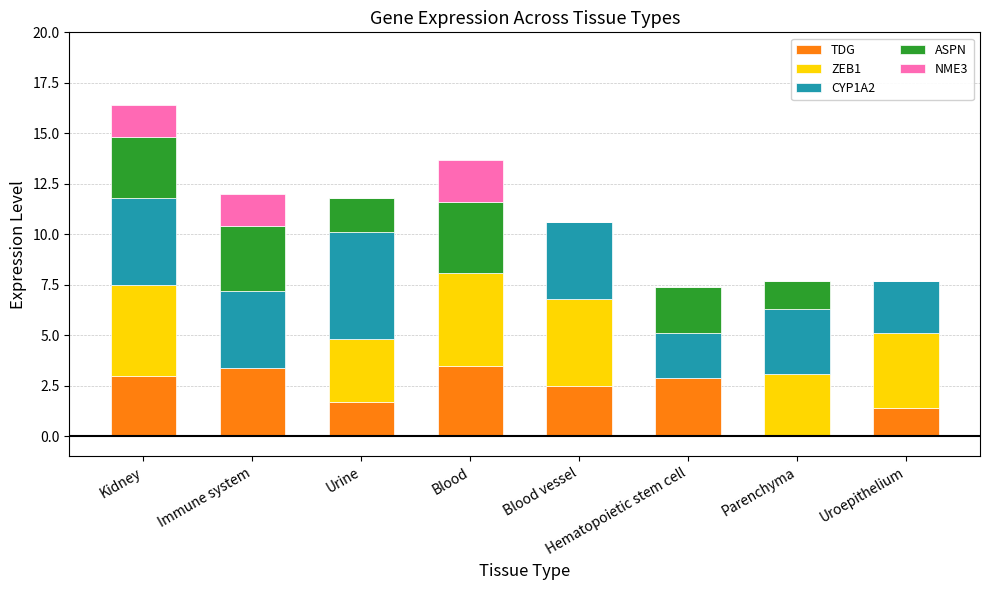

At which category is the sum across all series the highest?

Kidney